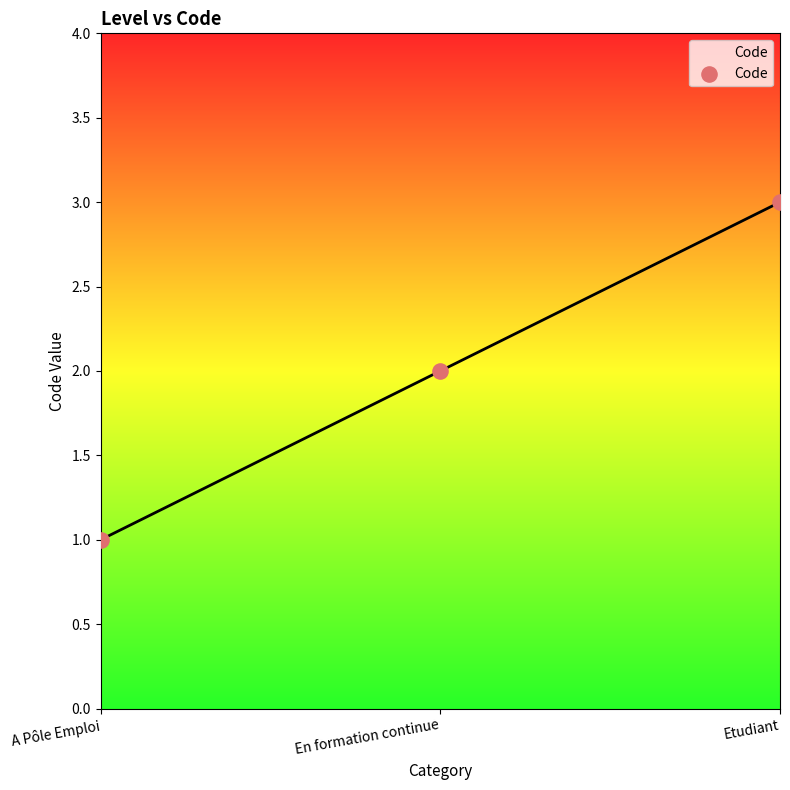

What is the change in value from En formation continue to Etudiant?

+1